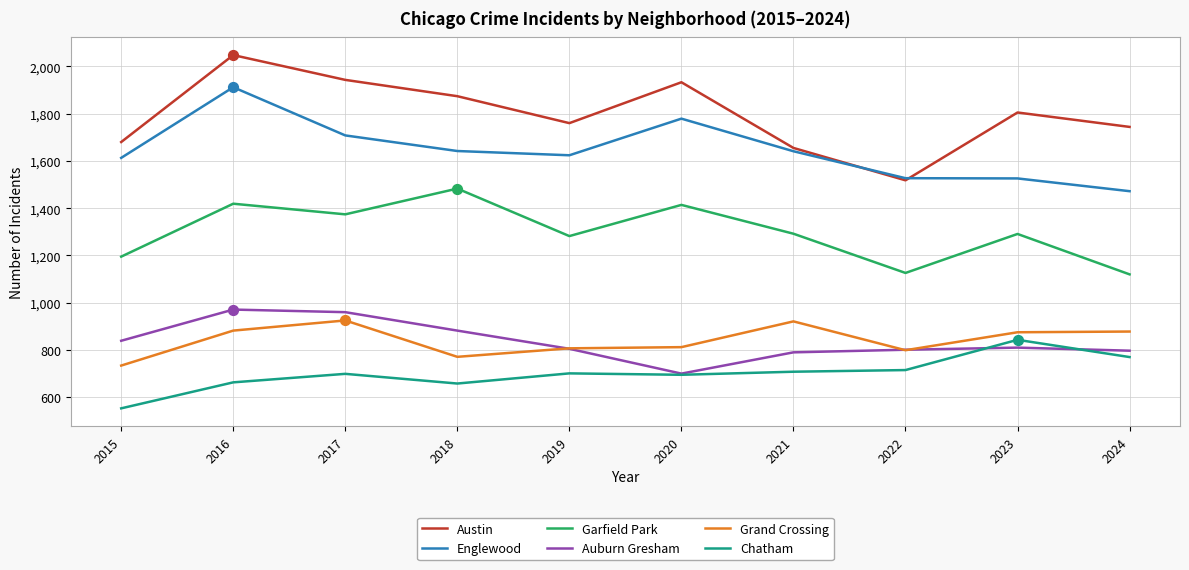

Is the value of Auburn Gresham at 2023 greater than the value of Austin at 2023?

No